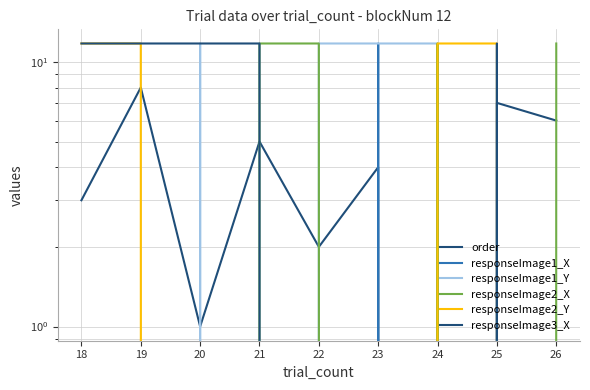

The order series shows 0.0 at 24. True or false?

True